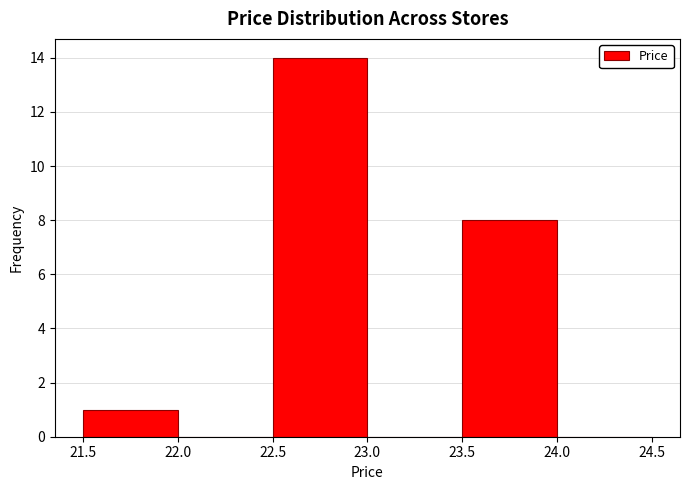

Over which range of the x-axis is the bar tallest?

22.5 to 23.0